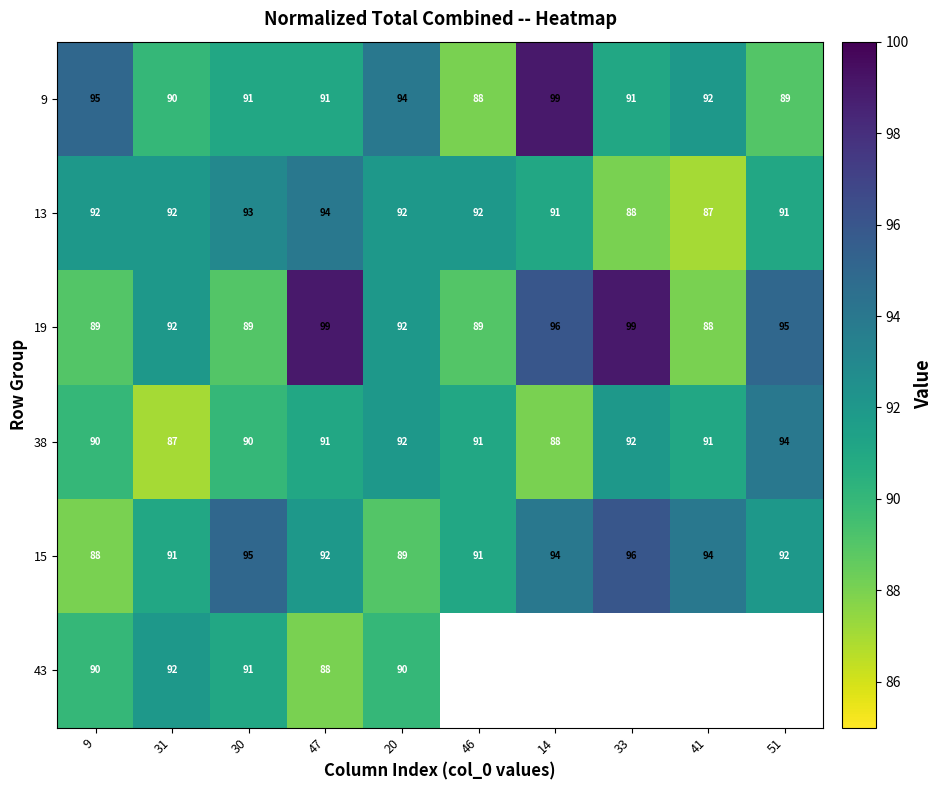

Count the 38 values in the range 90 to 92.

7